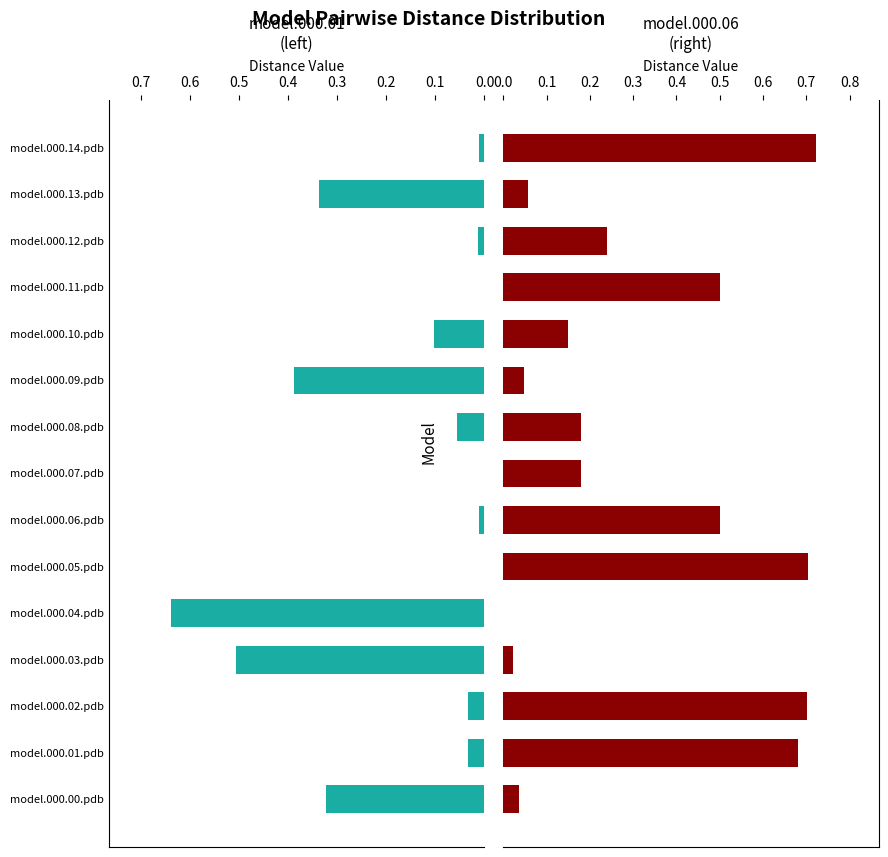

At how many categories does at least one series exceed 0?

15